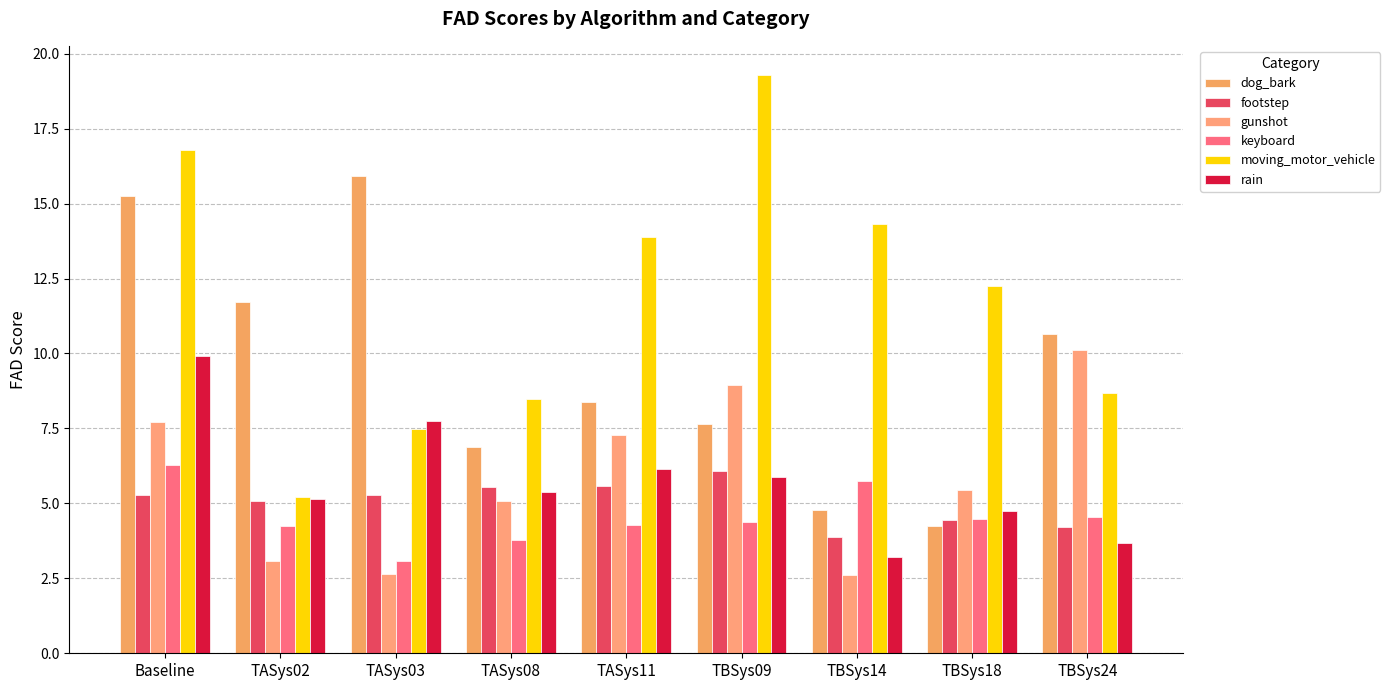

How many data points does each series have?

9